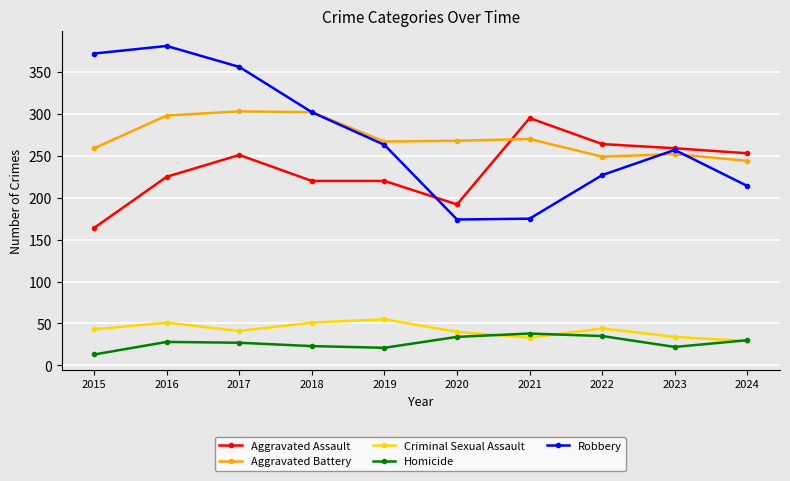

Is the value of Criminal Sexual Assault at 2018 greater than the value of Aggravated Assault at 2022?

No